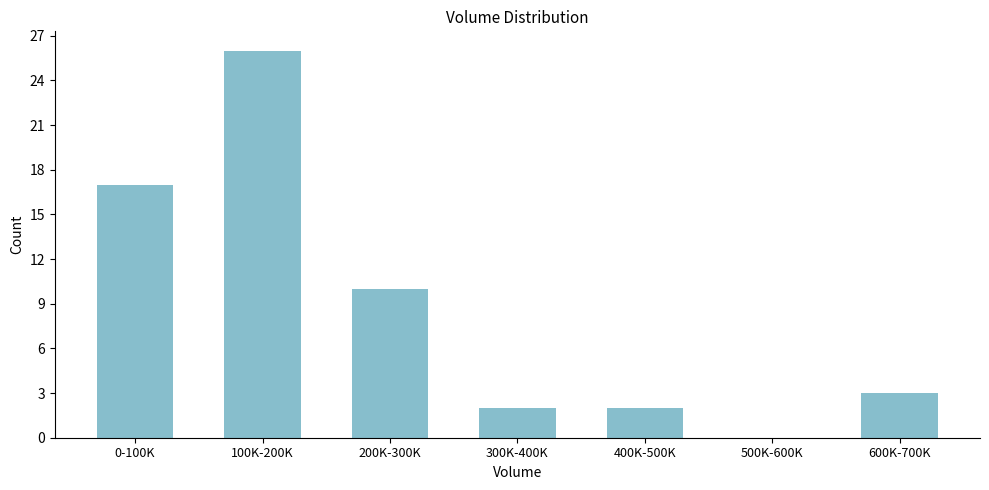

Reading left to right, transcribe all the data shown in this chart.

0-100K=17	100K-200K=26	200K-300K=10	300K-400K=2	400K-500K=2	500K-600K=0	600K-700K=3